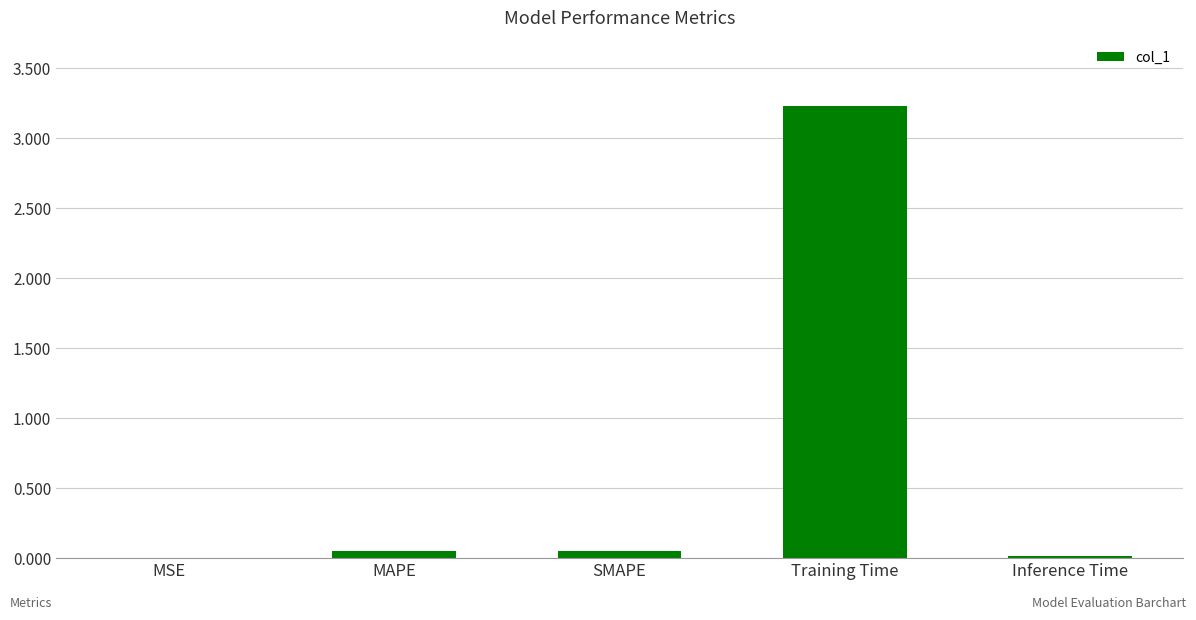

True or false: the data shows 1.4 at Training Time.

False